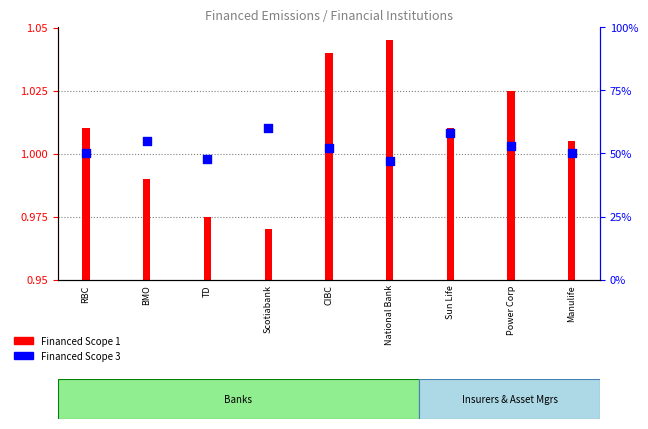

What is the change in value from Scotiabank to Sun Life?

-2